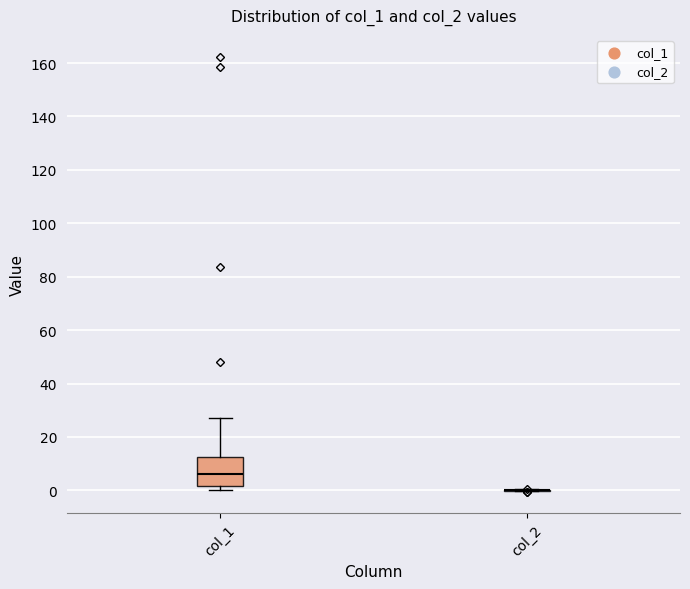

Which box is the tallest, from its lower edge to its upper edge?

col_1